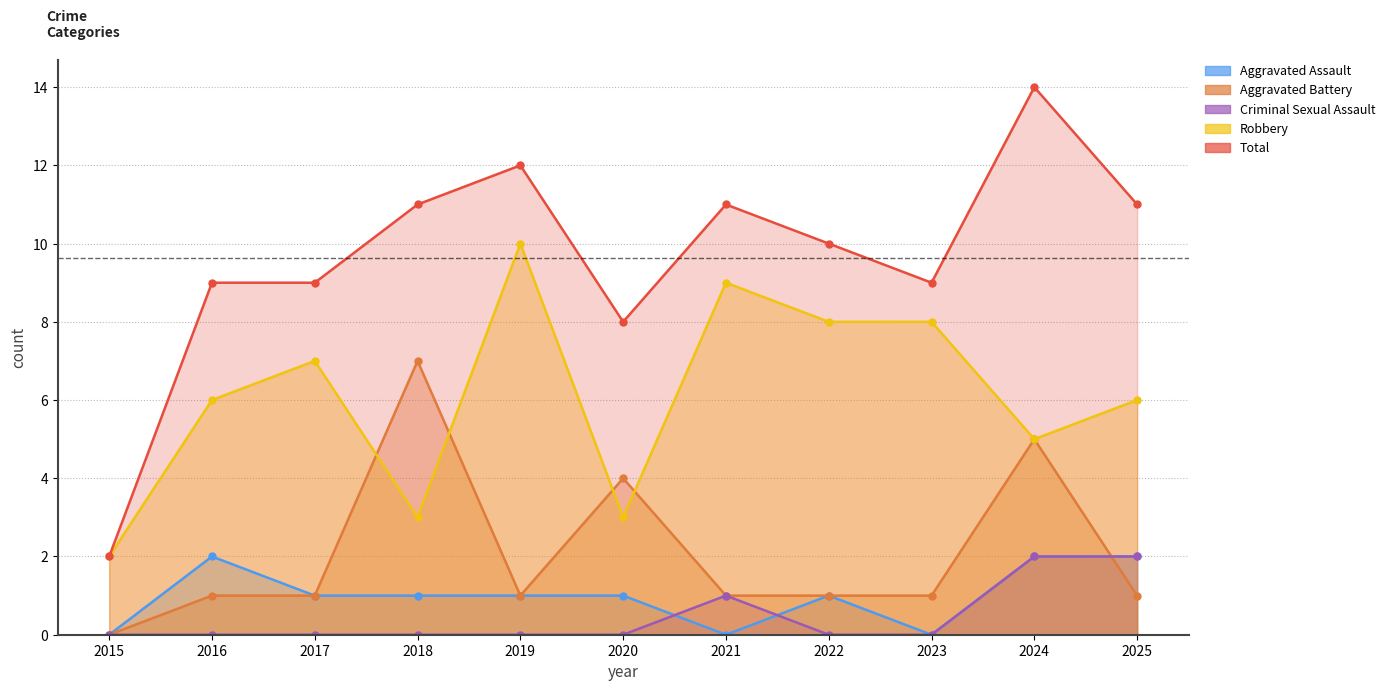

Which series changed the most between 2015 and 2017?

Total